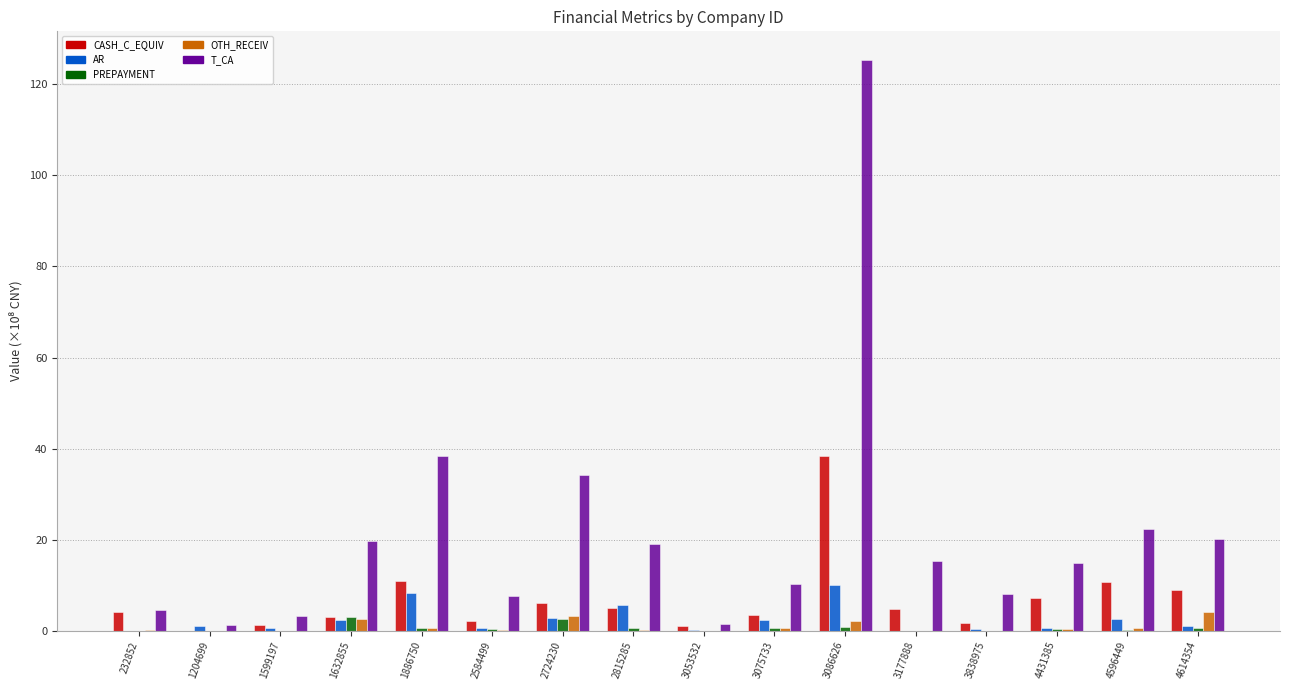

What is the sum of all PREPAYMENT values?

10.0